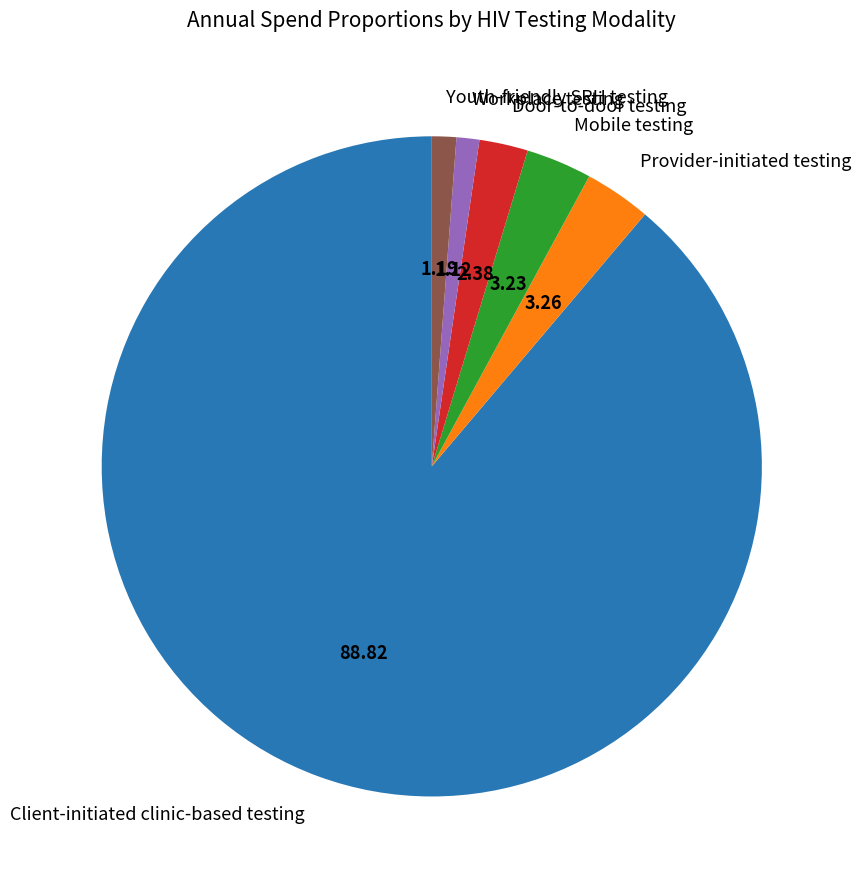

Do Client-initiated clinic-based testing and Provider-initiated testing together represent more than half of the pie?

Yes